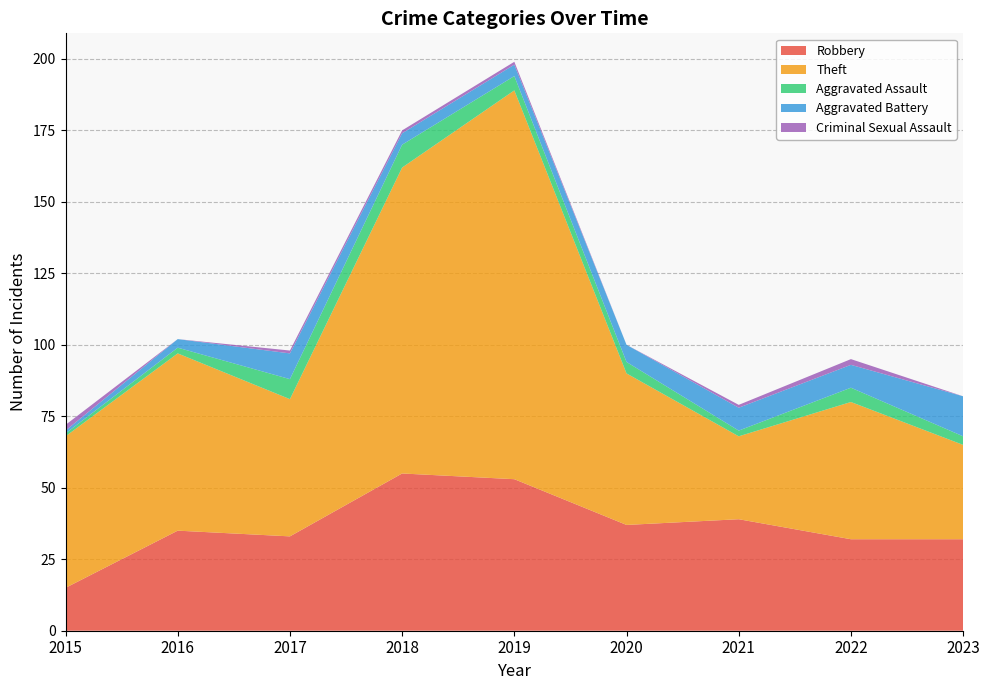

Reading left to right, extract all data points from this chart.

Robbery: 2015=15	2016=35	2017=33	2018=55	2019=53	2020=37	2021=39	2022=32	2023=32
Theft: 2015=53	2016=62	2017=48	2018=107	2019=136	2020=53	2021=29	2022=48	2023=33
Aggravated Assault: 2015=1	2016=2	2017=7	2018=8	2019=5	2020=4	2021=2	2022=5	2023=3
Aggravated Battery: 2015=1	2016=3	2017=9	2018=4	2019=4	2020=6	2021=8	2022=8	2023=14
Criminal Sexual Assault: 2015=2	2016=0	2017=1	2018=1	2019=1	2020=0	2021=1	2022=2	2023=0